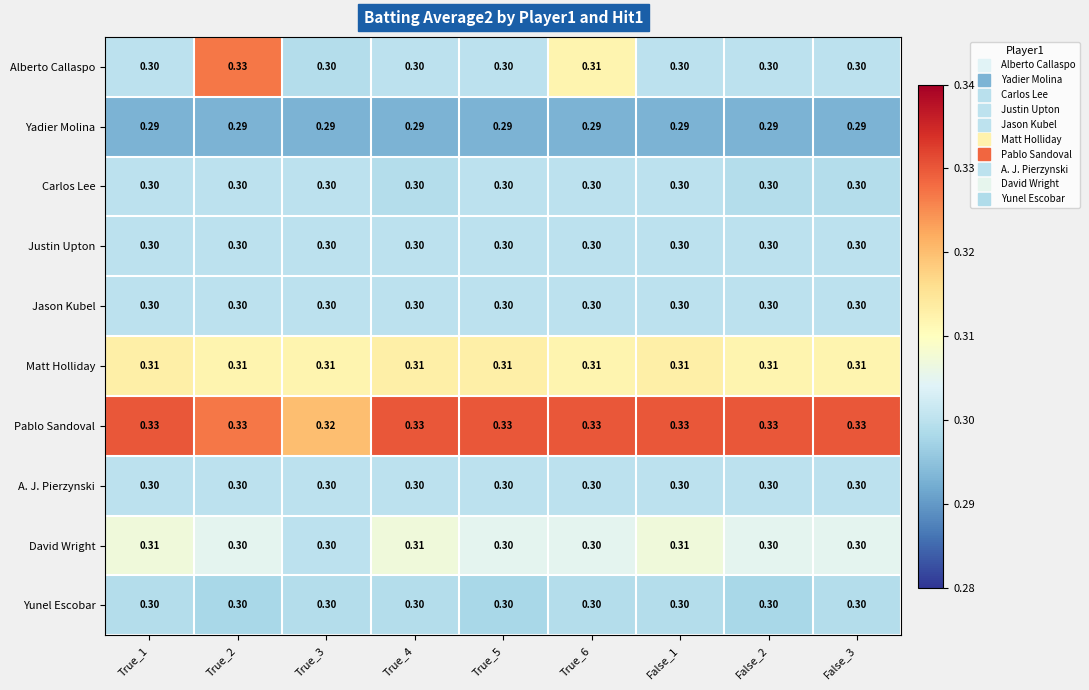

Which series has the widest spread of values?

Alberto Callaspo